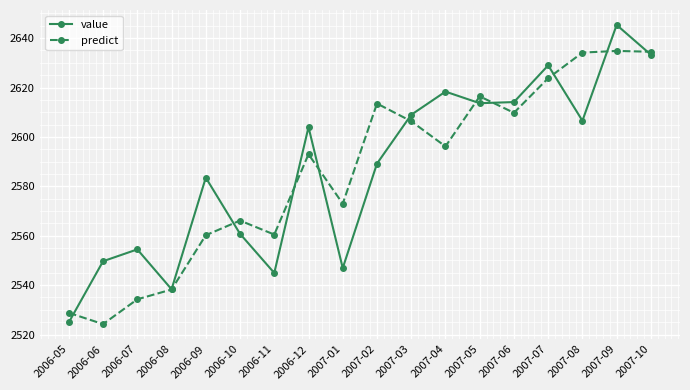

Is the value of predict at 2006-06 greater than the value of value at 2007-04?

No